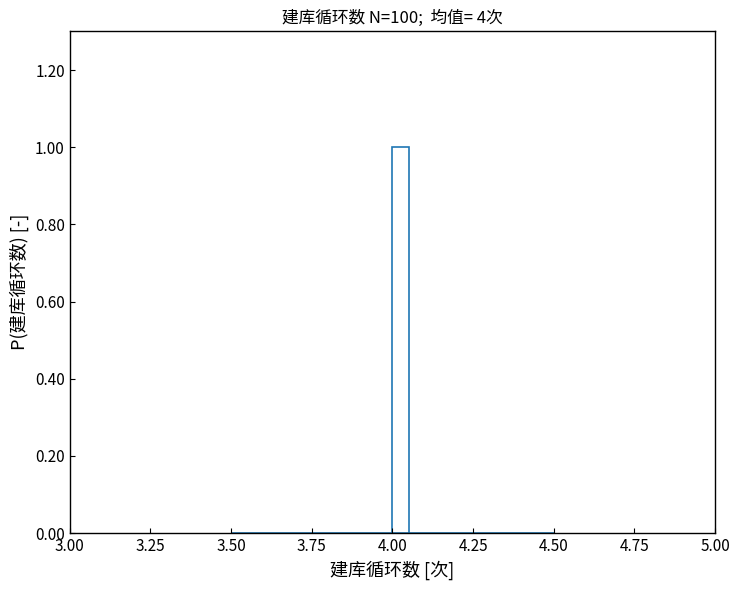

Read against the x-axis, roughly where is the centre of the tallest bar?

4.05